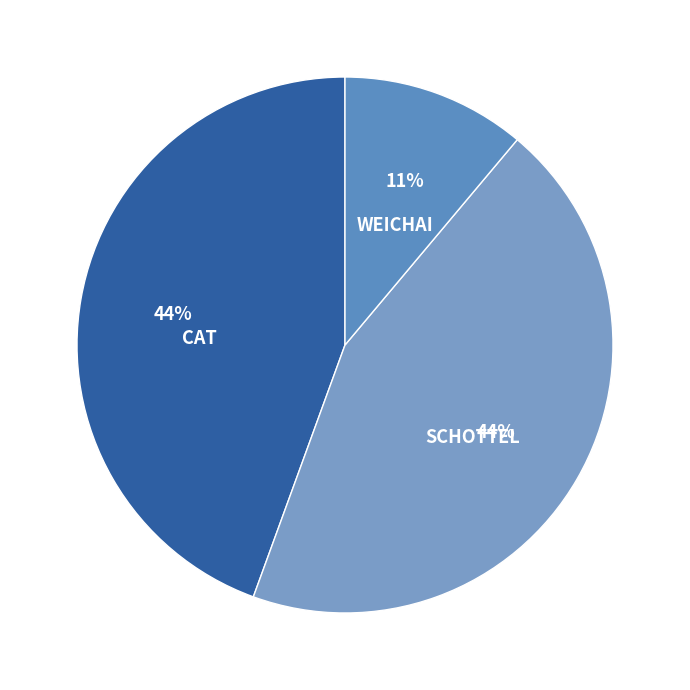

Which has a higher value, CAT or WEICHAI?

CAT